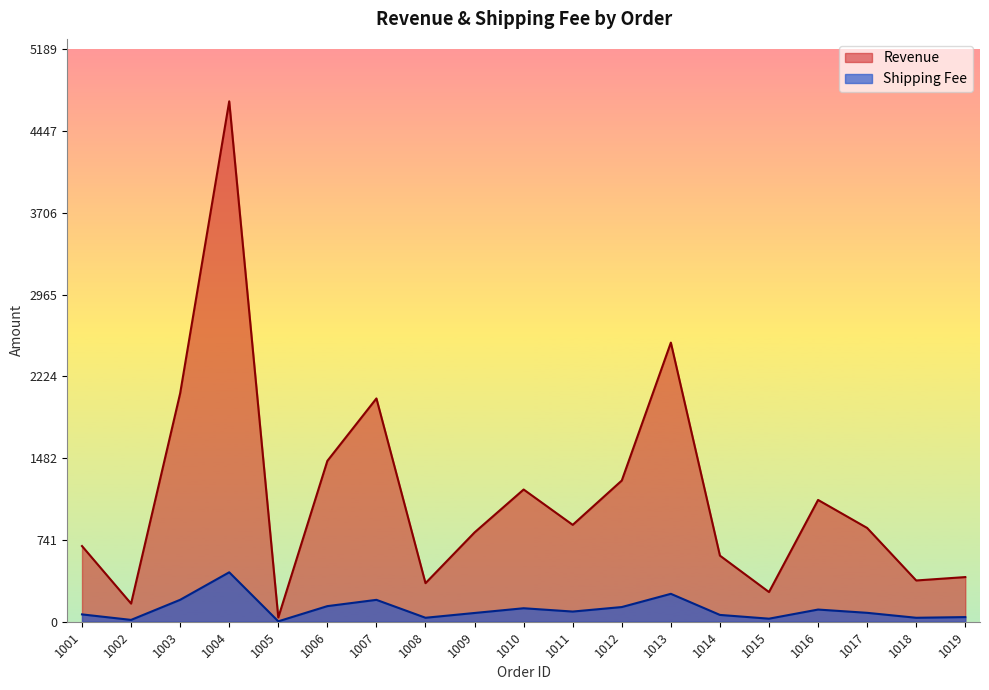

Reading right to left, transcribe all the data shown in this chart.

Revenue: 404.8	374.0	850.0	1104.0	269.1	599.2	2530.0	1280.0	878.1	1198.5	809.6	349.6	2024.0	1458.0	38.5	4717.0	2070.0	164.5	686.0
Shipping Fee: 42.1	35.9	80.8	110.4	27.7	61.7	253.0	133.1	92.2	122.2	79.3	36.0	198.4	141.4	3.7	448.1	198.7	16.6	66.5